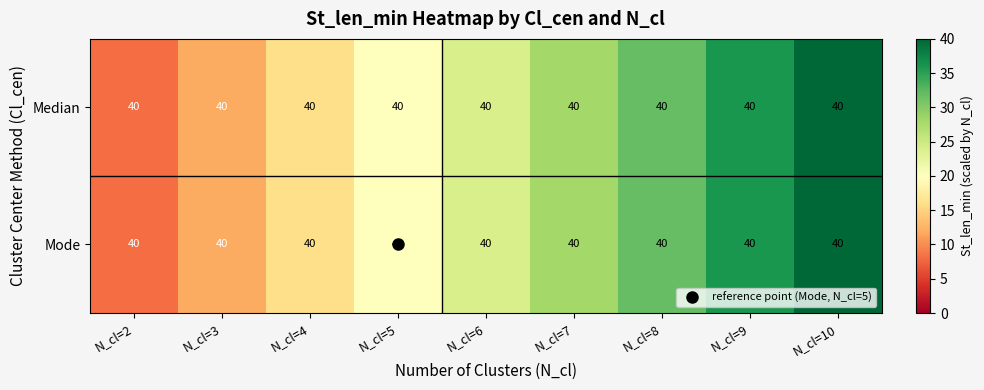

Count the number of categories in the chart.

9